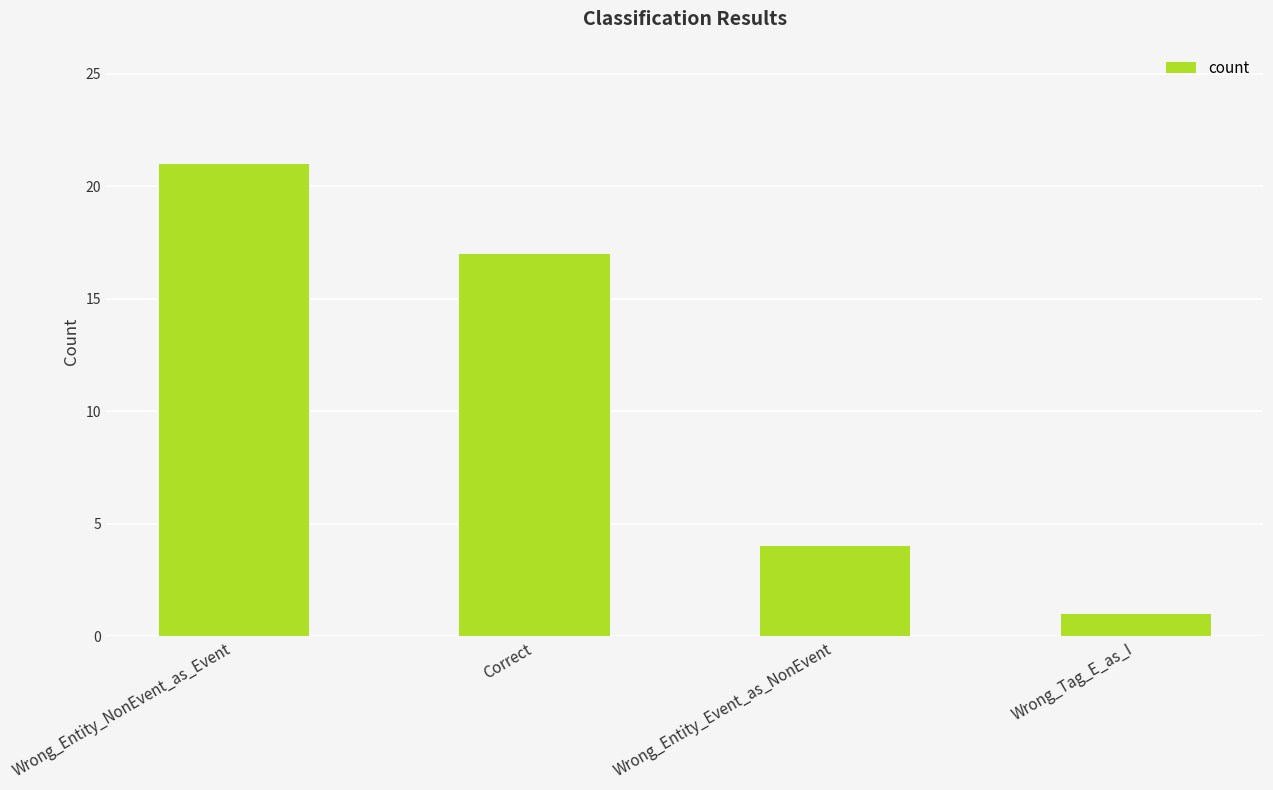

What is the label of the 4th bar from the left?

Wrong_Tag_E_as_I